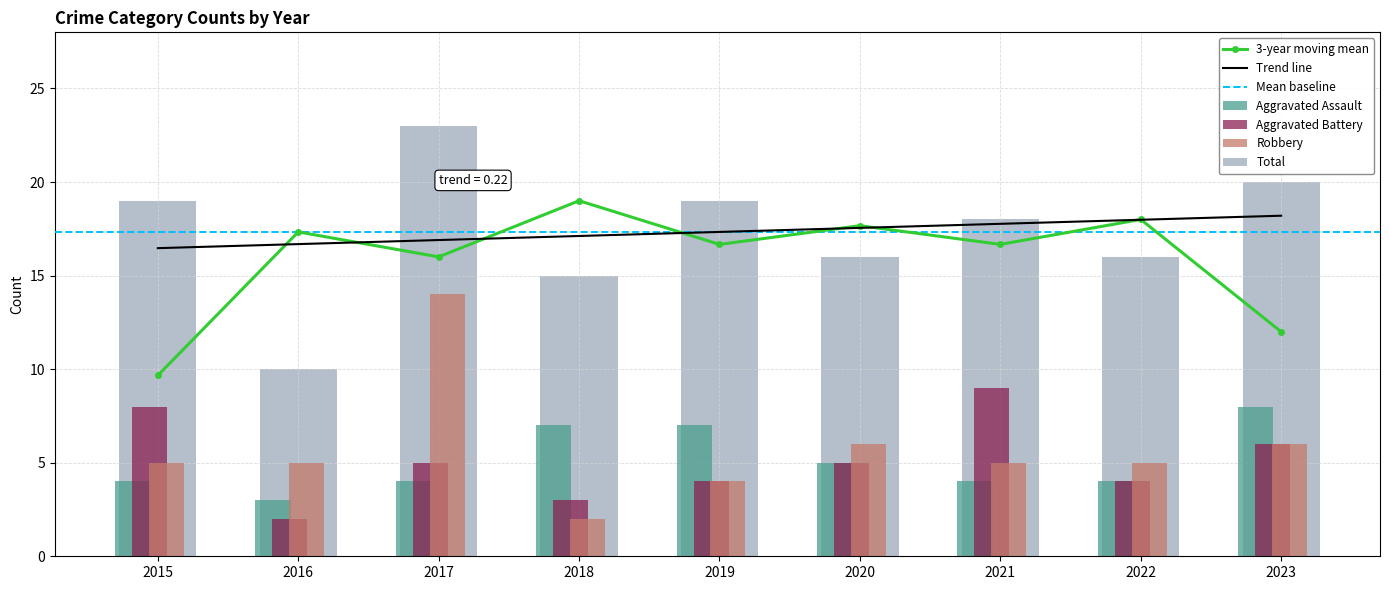

Reading left to right, extract all data points from this chart.

Aggravated Assault: 4	3	4	7	7	5	4	4	8
Aggravated Battery: 8	2	5	3	4	5	9	4	6
Robbery: 5	5	14	2	4	6	5	5	6
Total: 19	10	23	15	19	16	18	16	20